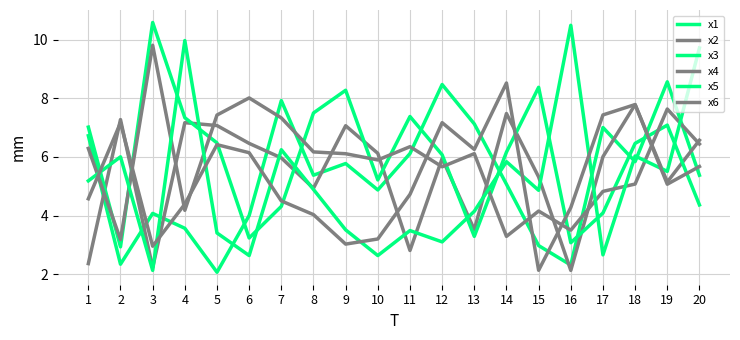

Which label corresponds to the largest value in the chart?

3